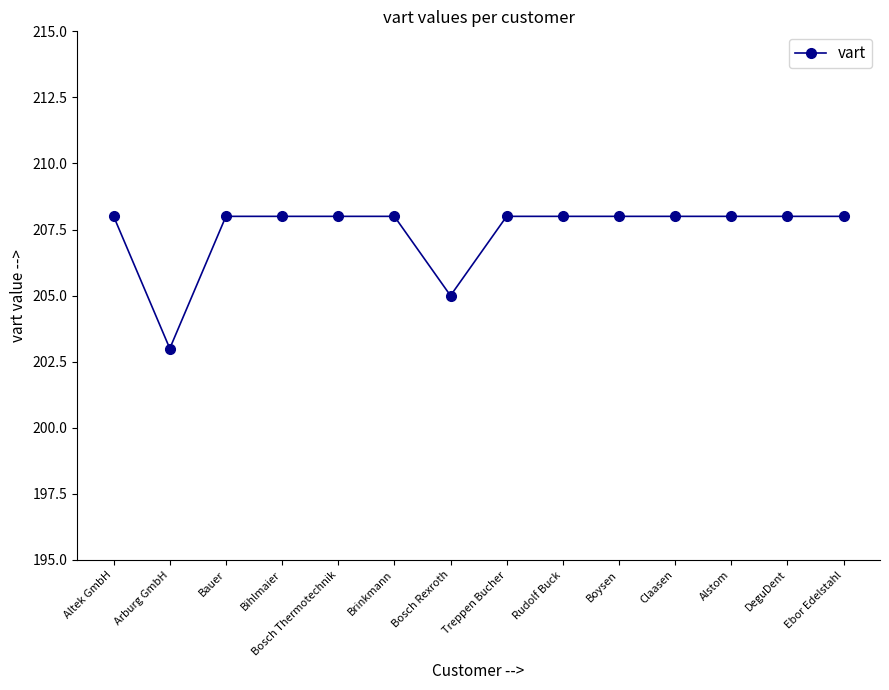

Reading left to right, list all the values displayed in this chart.

Altek GmbH=208	Arburg GmbH=203	Bauer=208	Bihlmaier=208	Bosch Thermotechnik=208	Brinkmann=208	Bosch Rexroth=205	Treppen Bucher=208	Rudolf Buck=208	Boysen=208	Claasen=208	Alstom=208	DeguDent=208	Ebor Edelstahl=208